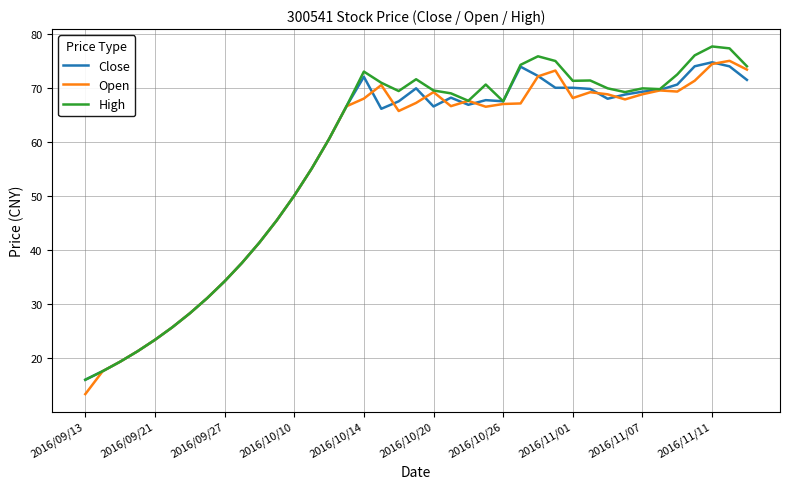

How many series are shown in this chart?

3